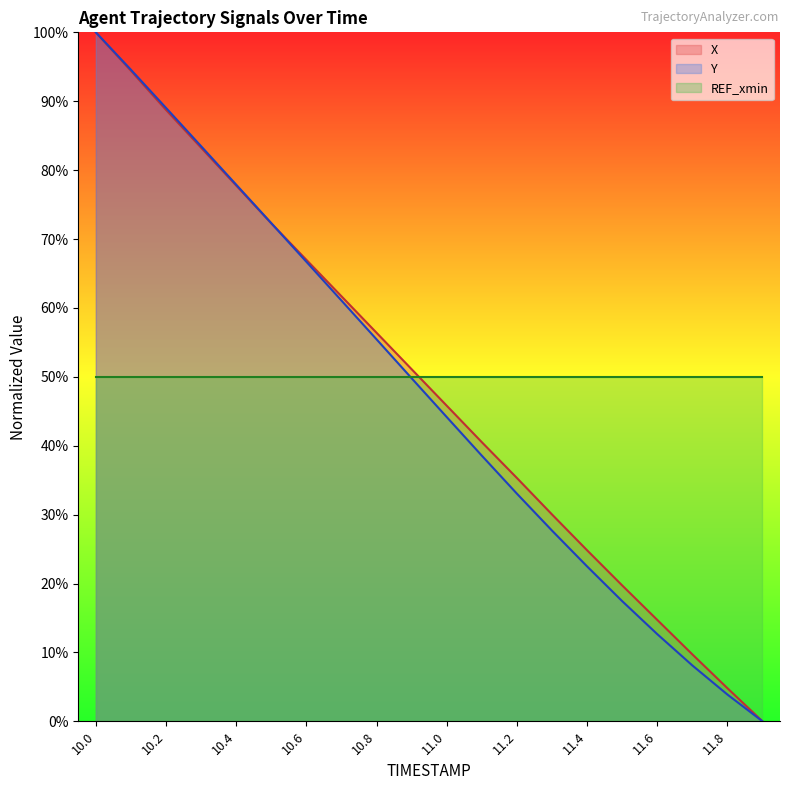

What is the sum of all X values?

978.2